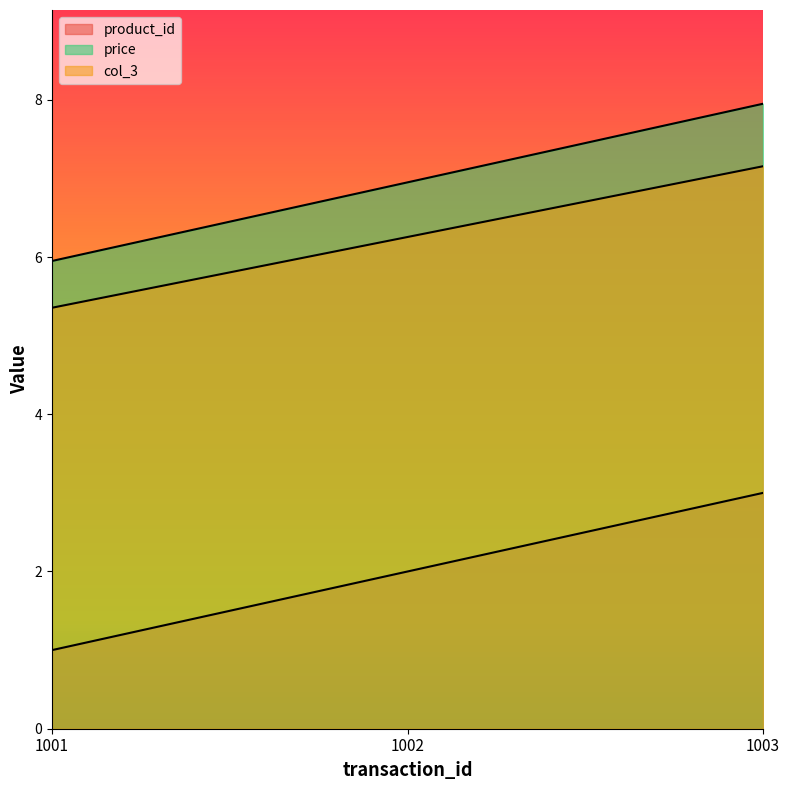

What is the value of the col_3 point at the 1st from the left?

5.4